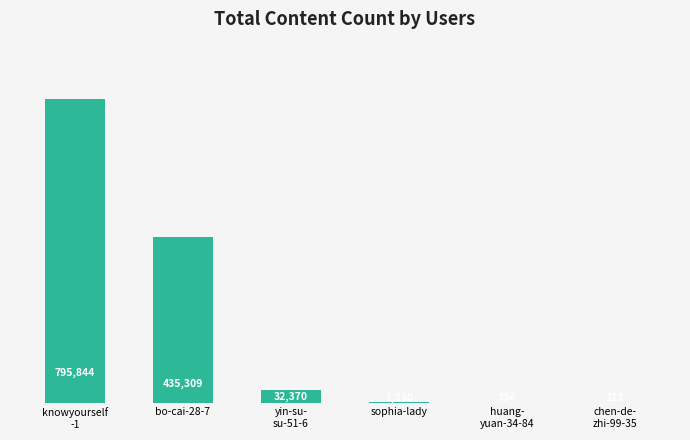

What is the maximum value shown in the chart?

795844